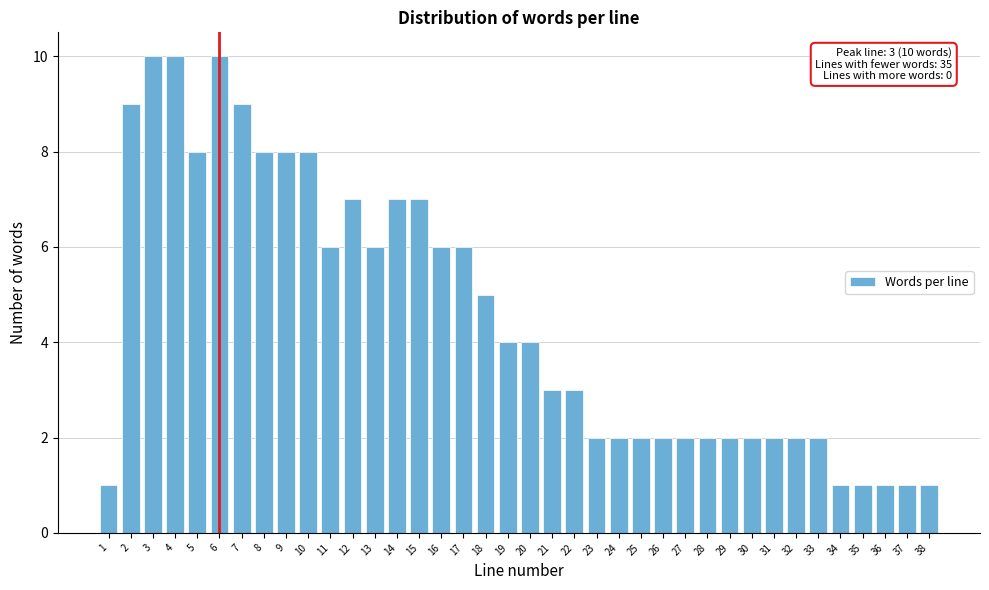

What is the change in value from 4 to 21?

-7